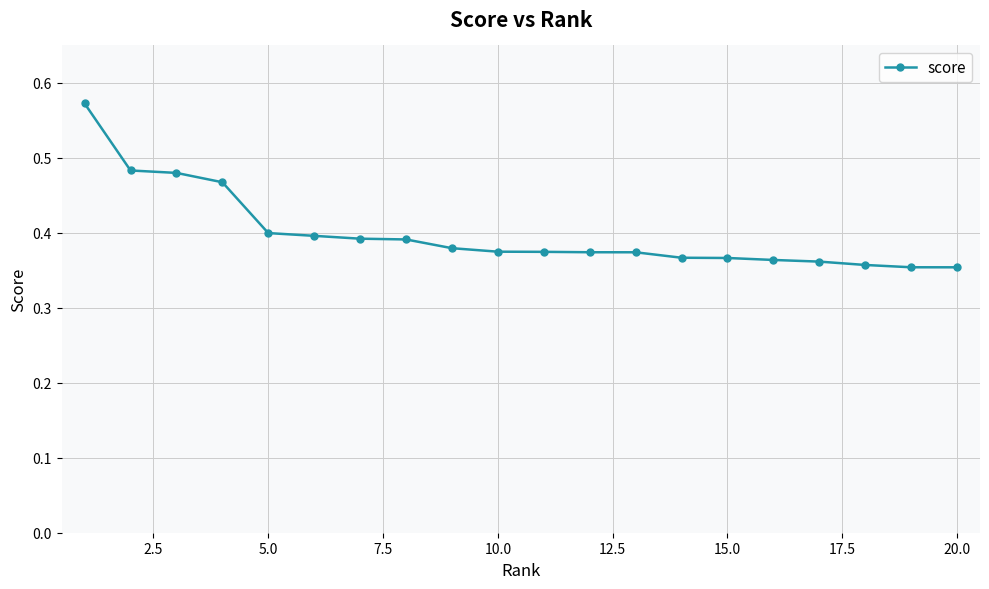

What is the greatest value displayed?

0.6